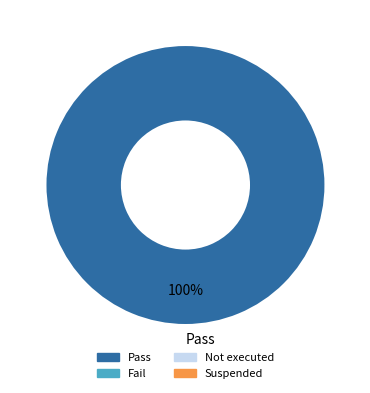

True or false: Pass accounts for 87% of the total.

False